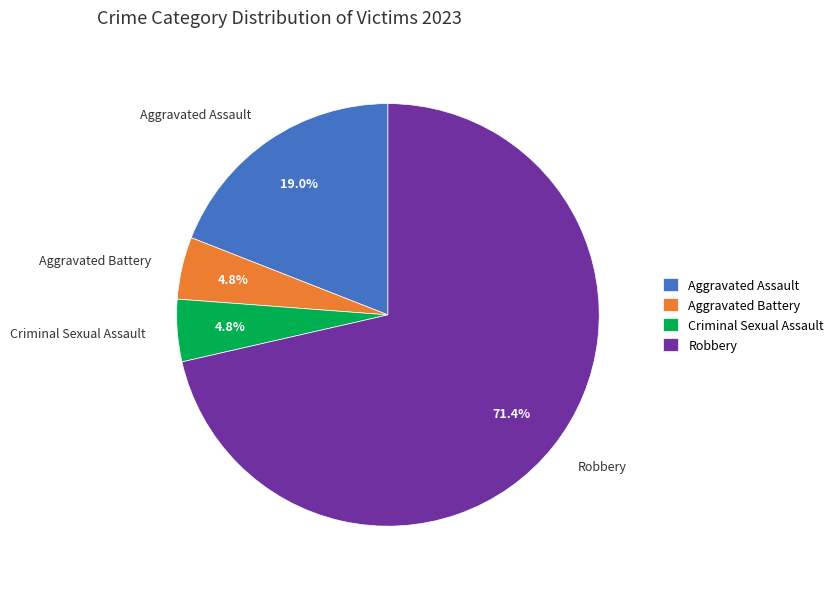

Which has a higher value, Aggravated Battery or Aggravated Assault?

Aggravated Assault